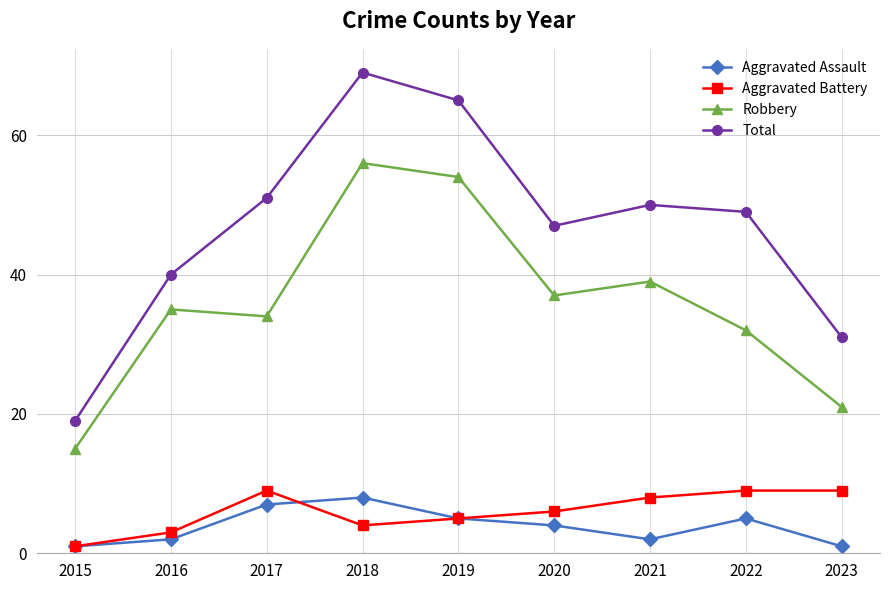

The value of Aggravated Assault at 2017 is 7. True or false?

True